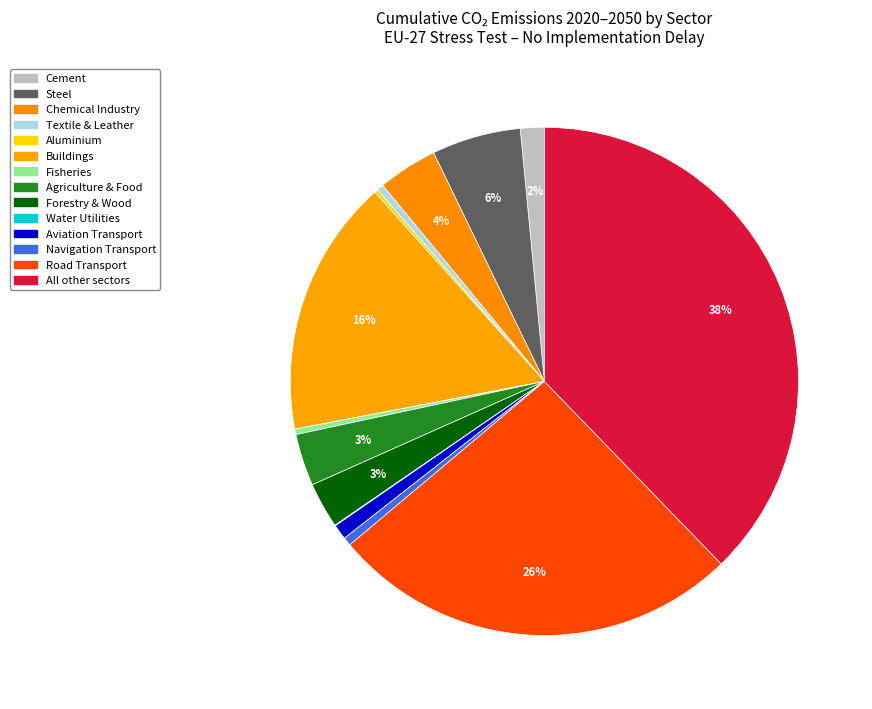

How many segments does this pie chart have?

14